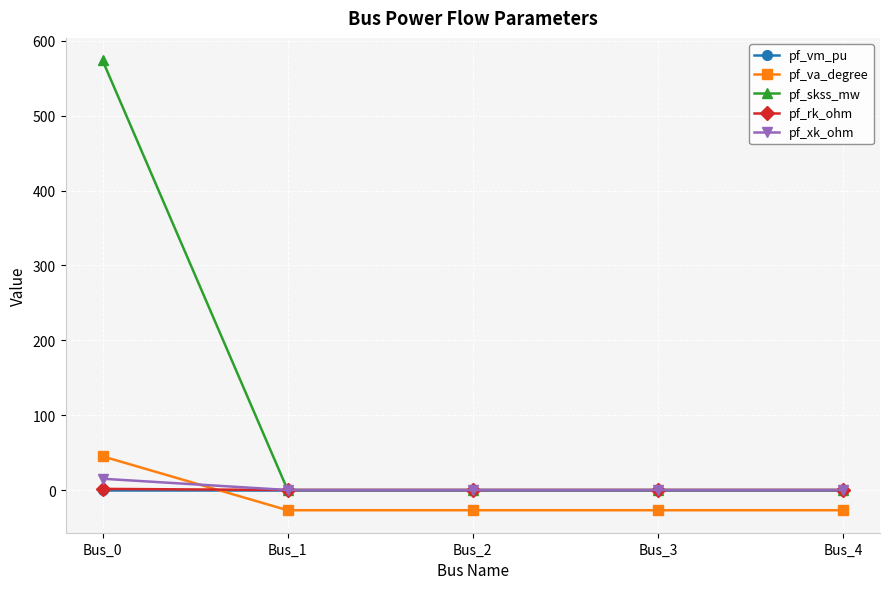

Which series has the largest total across all categories?

pf_skss_mw